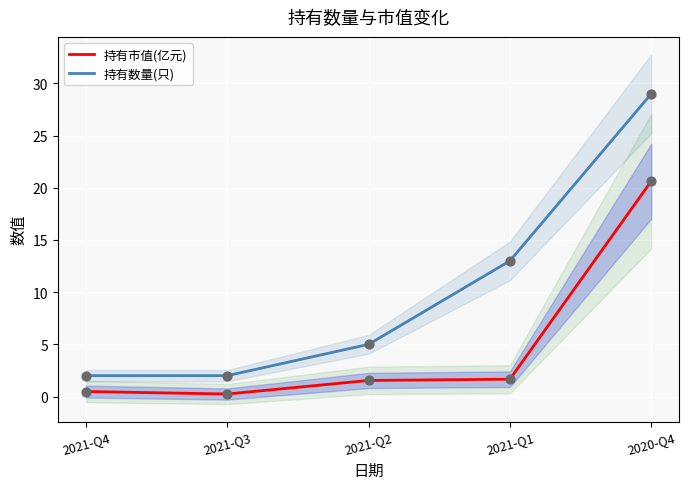

What is the total value across all series at 2021-Q2?

6.5